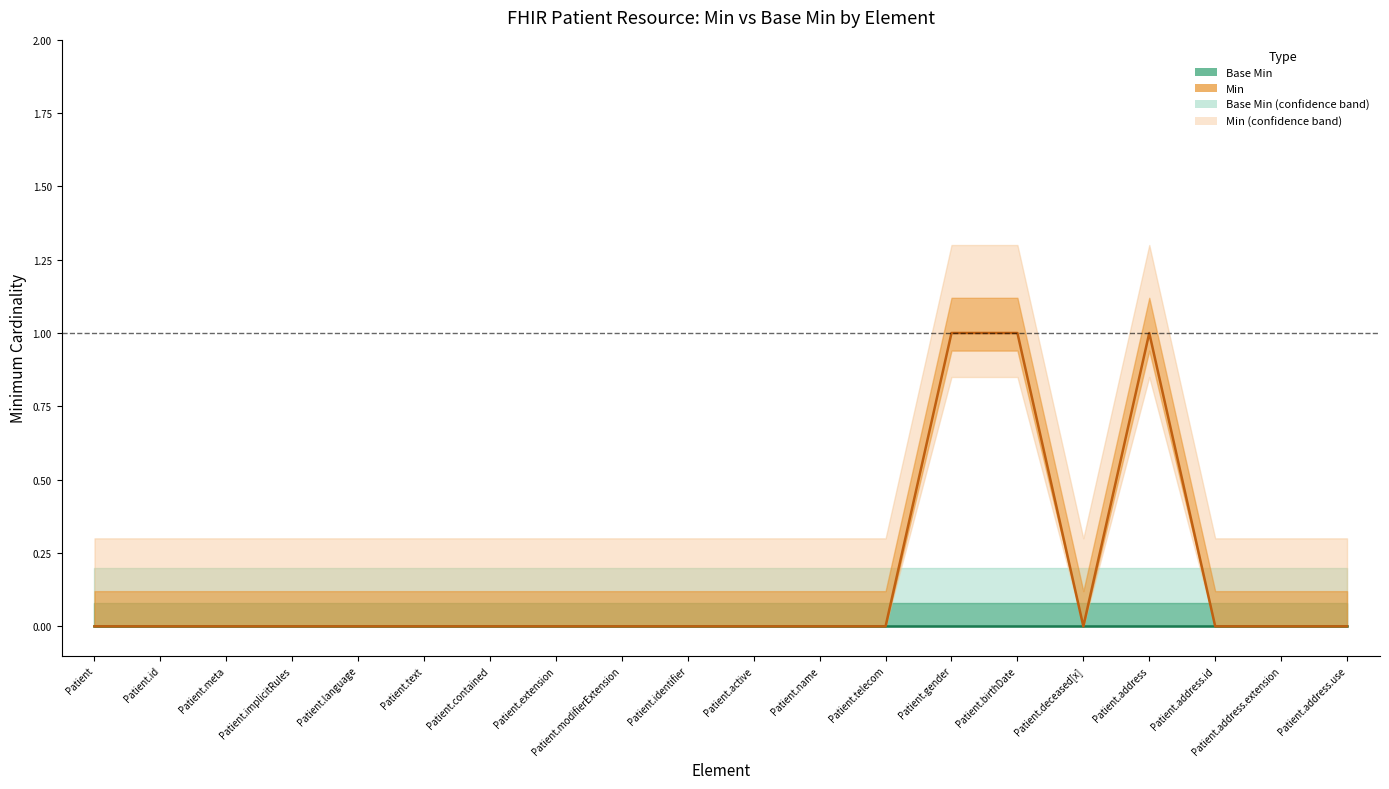

List the labels in order of Min value, smallest first.

Patient, Patient.id, Patient.meta, Patient.implicitRules, Patient.language, Patient.text, Patient.contained, Patient.extension, Patient.modifierExtension, Patient.identifier, Patient.active, Patient.name, Patient.telecom, Patient.deceased[x], Patient.address.id, Patient.address.extension, Patient.address.use, Patient.gender, Patient.birthDate, Patient.address